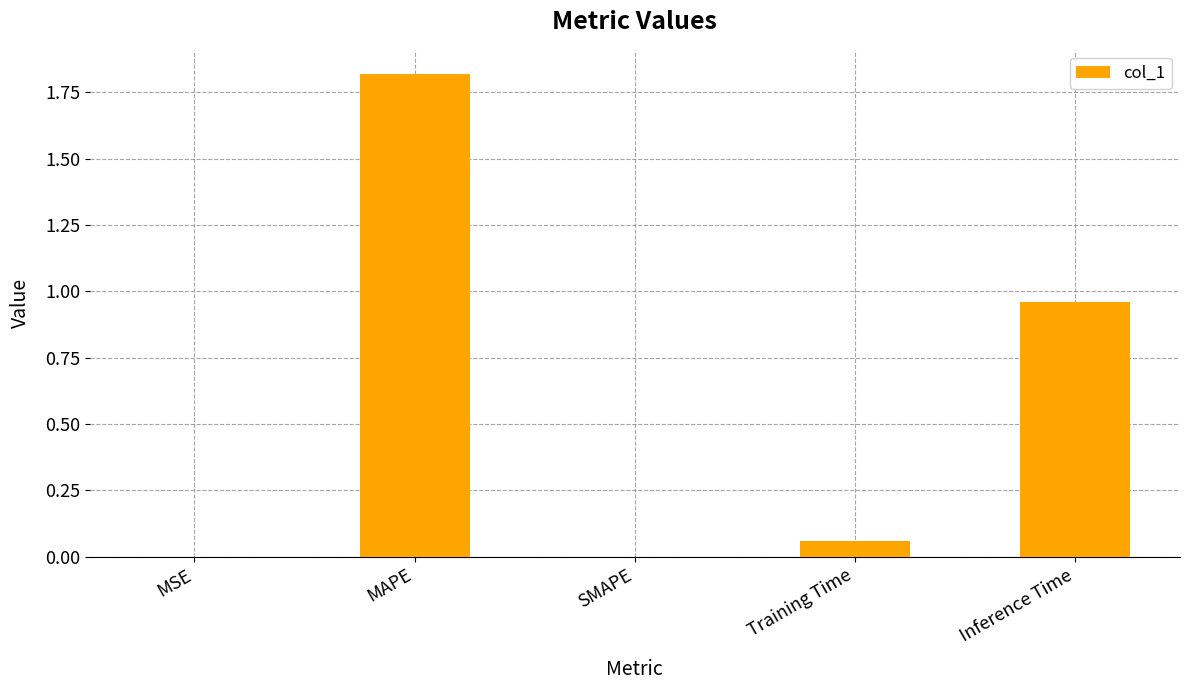

How many data points does each series have?

5